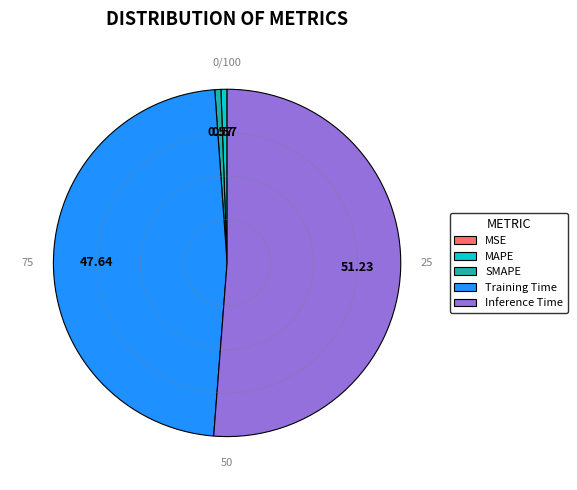

Which category has the biggest portion of the pie?

Inference Time